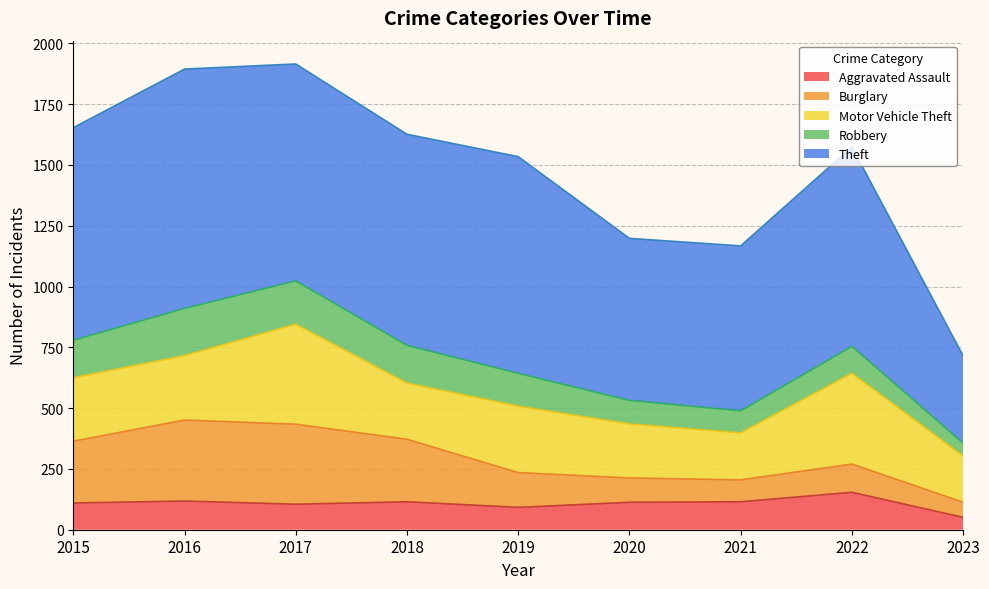

Reading left to right, extract all data points from this chart.

Aggravated Assault: 2015=110	2016=118	2017=105	2018=115	2019=92	2020=113	2021=115	2022=154	2023=51
Burglary: 2015=254	2016=333	2017=329	2018=257	2019=143	2020=100	2021=90	2022=116	2023=62
Motor Vehicle Theft: 2015=261	2016=265	2017=411	2018=231	2019=273	2020=222	2021=193	2022=373	2023=190
Robbery: 2015=154	2016=194	2017=178	2018=155	2019=135	2020=97	2021=91	2022=111	2023=53
Theft: 2015=874	2016=984	2017=892	2018=868	2019=891	2020=666	2021=678	2022=820	2023=359